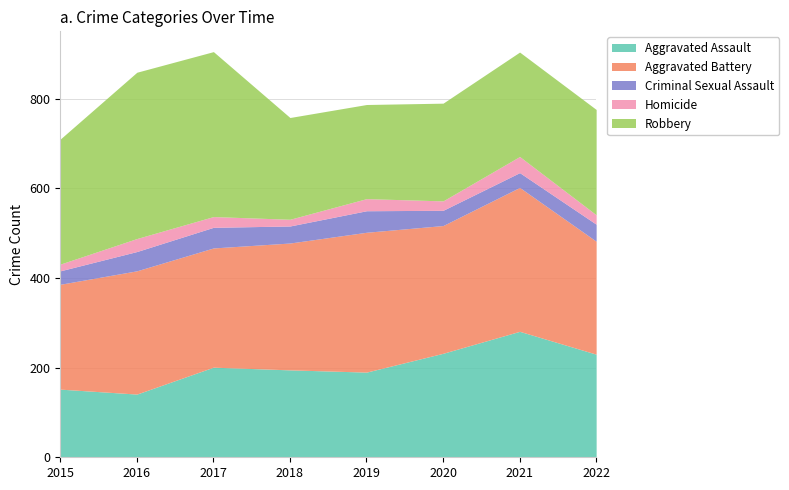

How many data points in Aggravated Assault are less than 201?

4